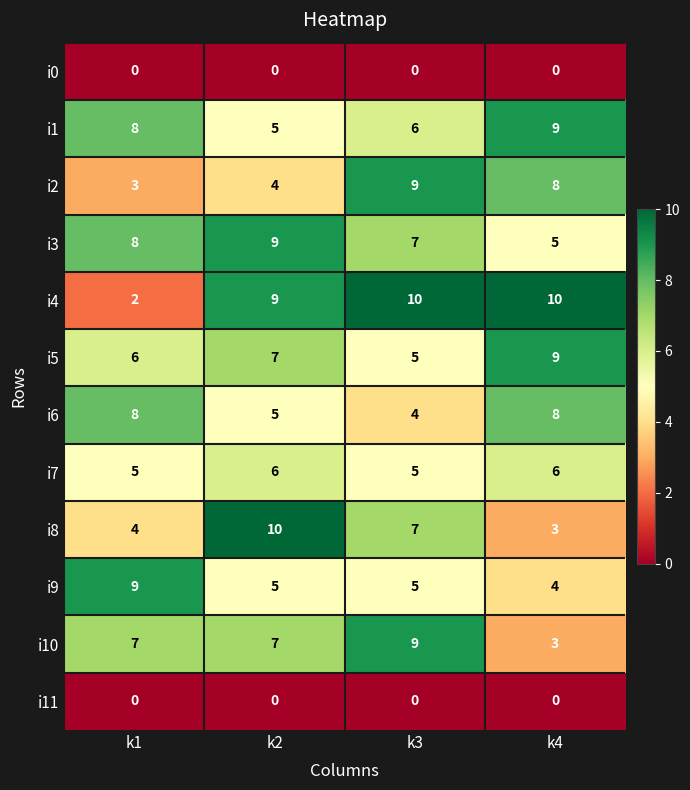

The i7 series shows 6 at k2. True or false?

True